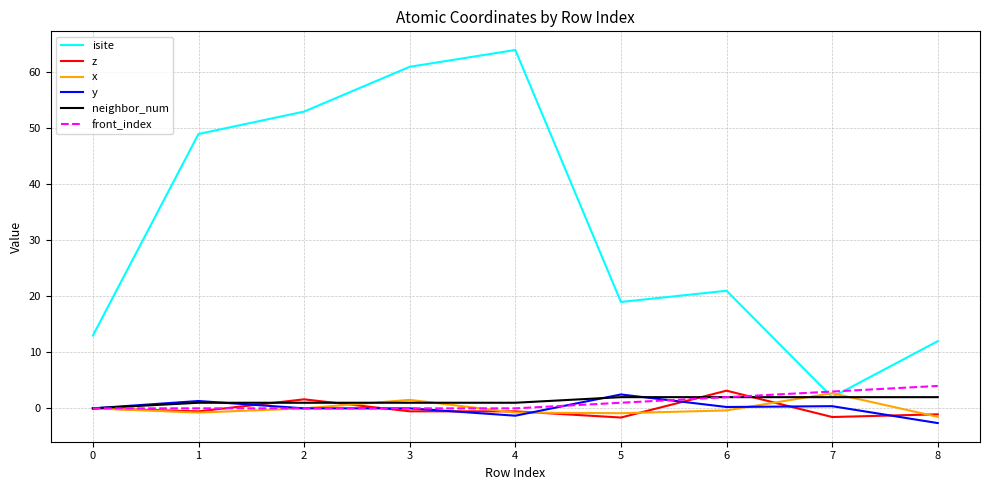

Which series has the largest total across all categories?

isite